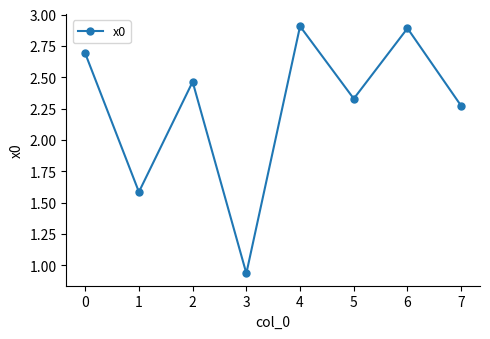

What is the value of the 1st point from the left?

2.7